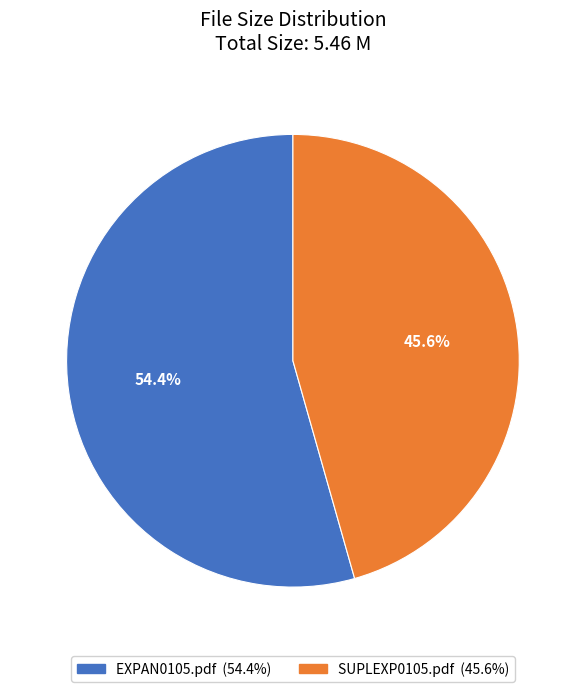

To the nearest percent, what percentage of the pie is EXPAN0105.pdf?

54%